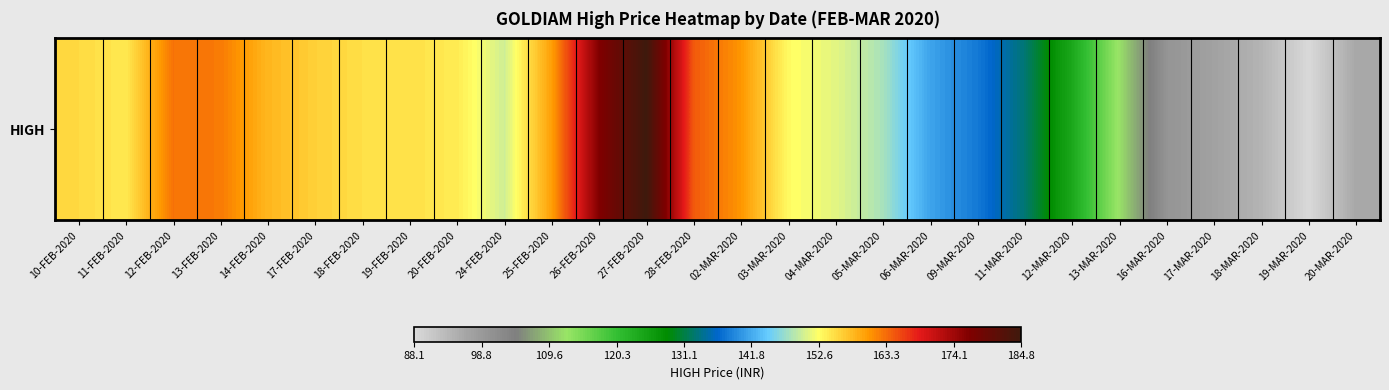

What is the change in value from 10-FEB-2020 to 27-FEB-2020?

+29.5